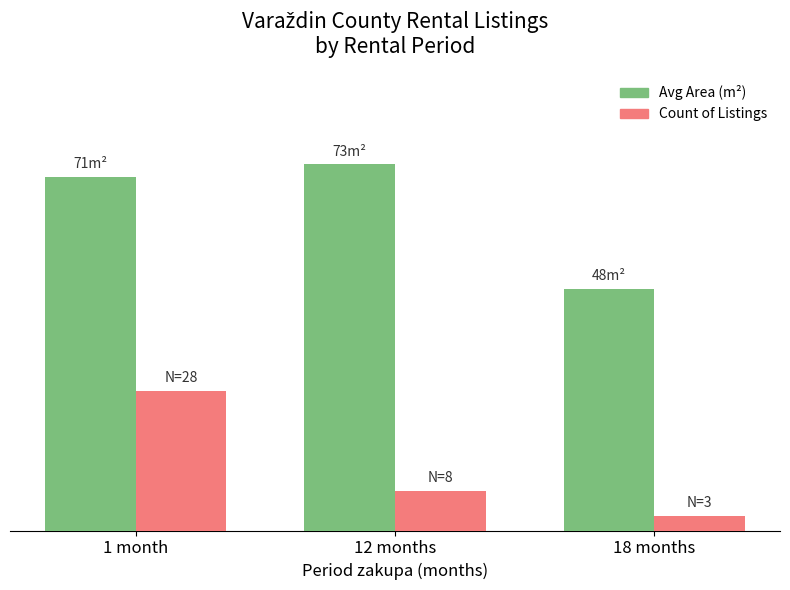

What is the smallest value displayed?

3.0